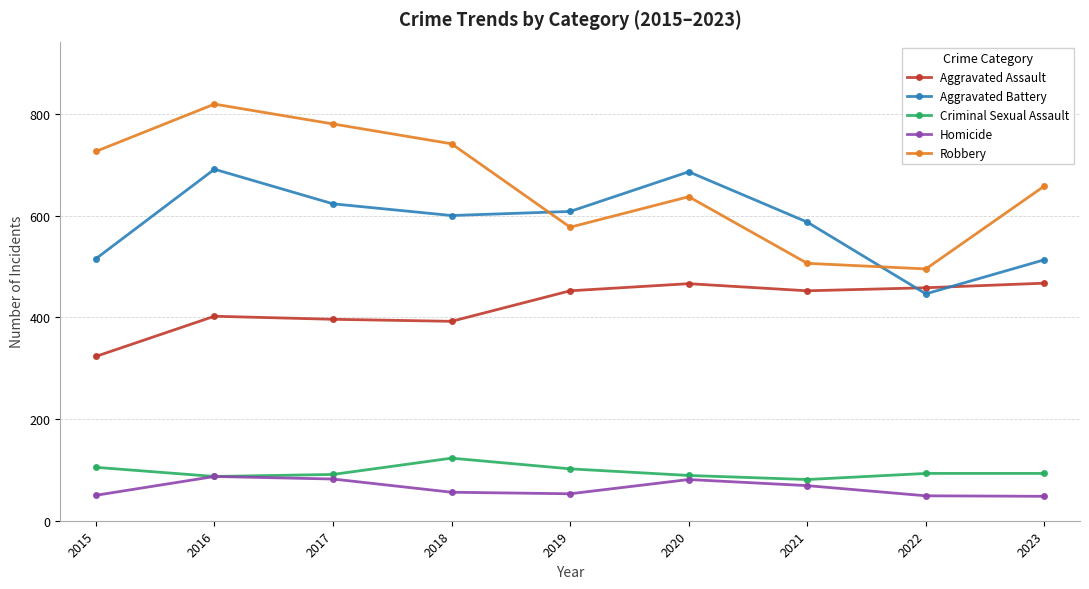

What are all the series names shown in the legend?

Aggravated Assault, Aggravated Battery, Criminal Sexual Assault, Homicide, Robbery